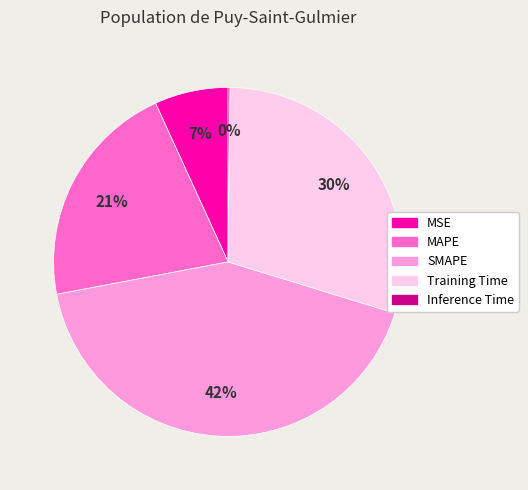

Is the sum of MAPE and Training Time greater than half?

Yes